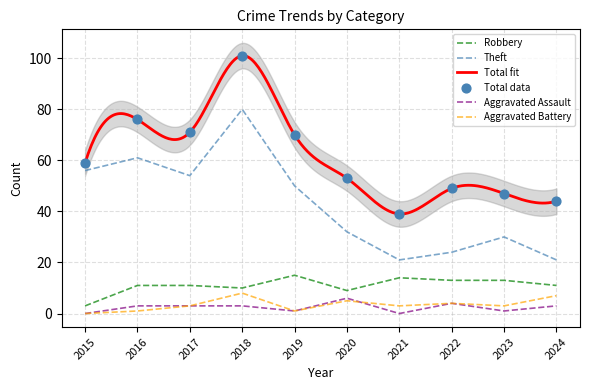

At which category is the sum across all series the highest?

2018